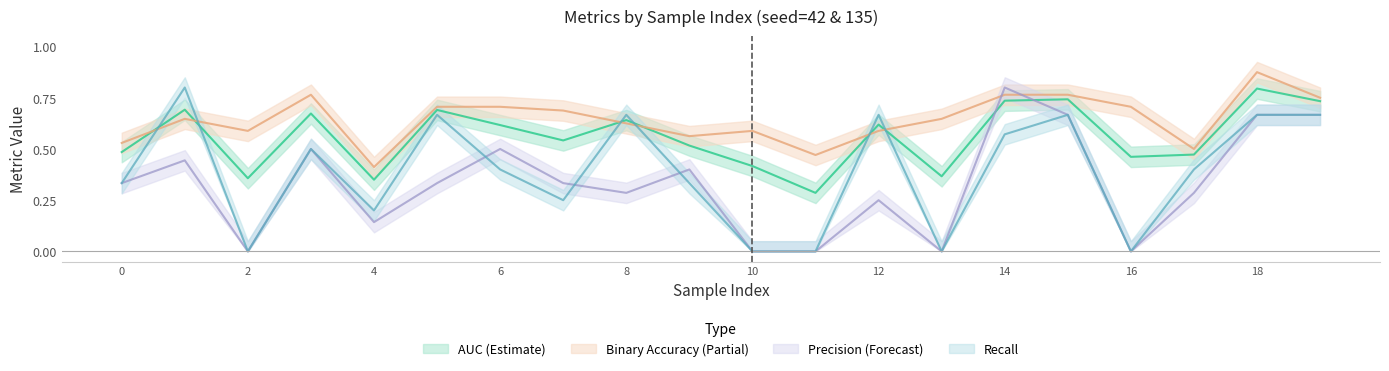

Reading left to right, list all the values displayed in this chart.

auc: 0=0.5	1=0.7	2=0.4	3=0.7	4=0.4	5=0.7	6=0.6	7=0.5	8=0.6	9=0.5	10=0.4	11=0.3	12=0.6	13=0.4	14=0.7	15=0.7	16=0.5	17=0.5	18=0.8	19=0.7
binaryaccuracy: 0=0.5	1=0.6	2=0.6	3=0.8	4=0.4	5=0.7	6=0.7	7=0.7	8=0.6	9=0.6	10=0.6	11=0.5	12=0.6	13=0.6	14=0.8	15=0.8	16=0.7	17=0.5	18=0.9	19=0.8
precision: 0=0.3	1=0.4	2=0.0	3=0.5	4=0.1	5=0.3	6=0.5	7=0.3	8=0.3	9=0.4	10=0.0	11=0.0	12=0.2	13=0.0	14=0.8	15=0.7	16=0.0	17=0.3	18=0.7	19=0.7
recall: 0=0.3	1=0.8	2=0.0	3=0.5	4=0.2	5=0.7	6=0.4	7=0.2	8=0.7	9=0.3	10=0.0	11=0.0	12=0.7	13=0.0	14=0.6	15=0.7	16=0.0	17=0.4	18=0.7	19=0.7